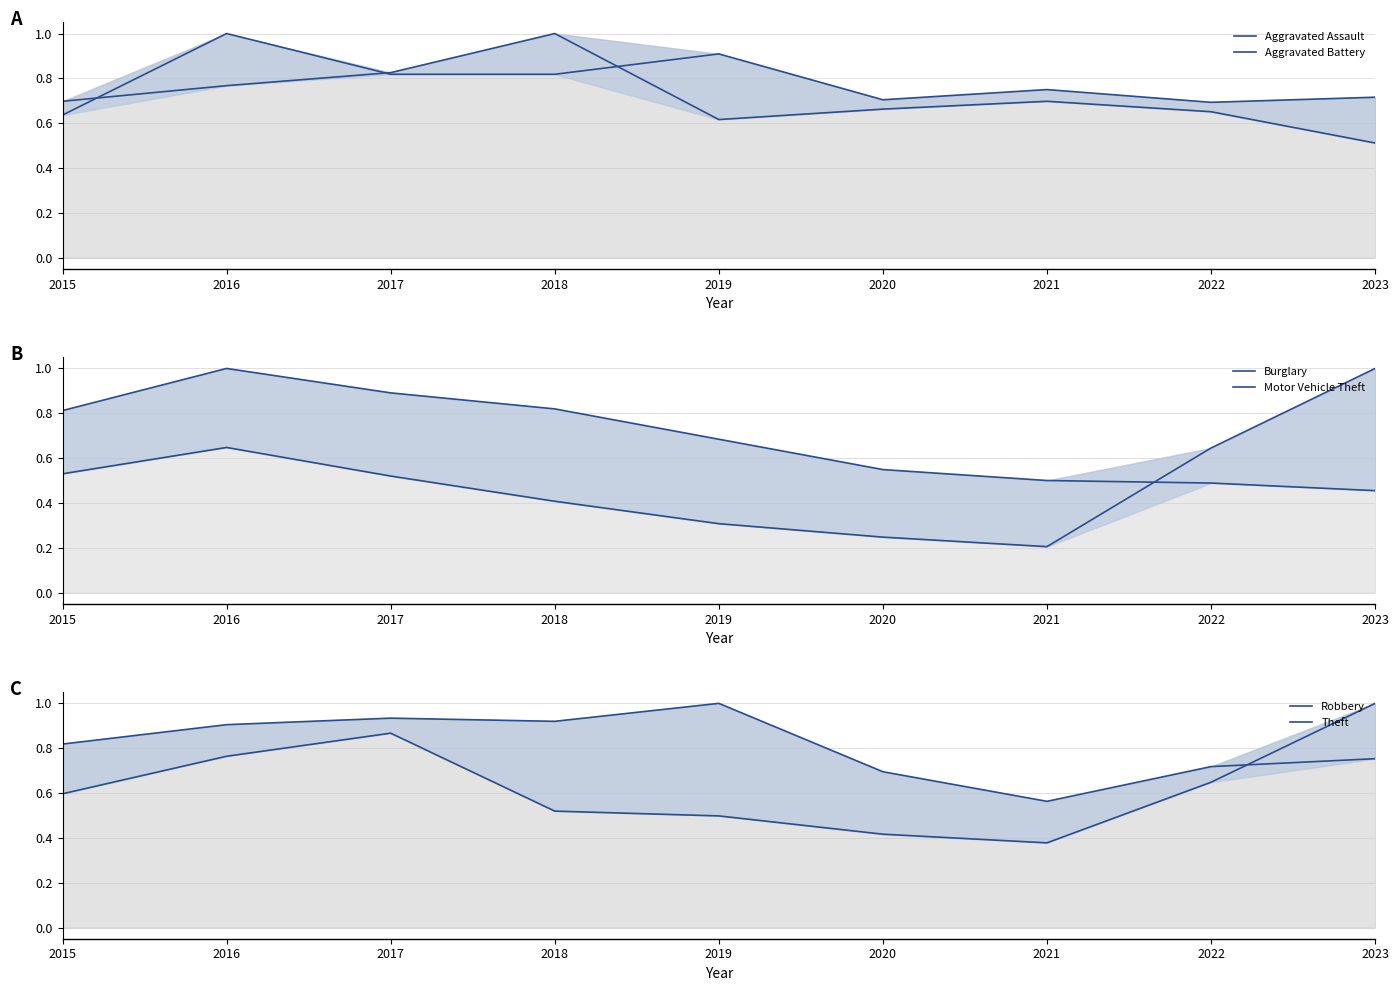

Rank the series at 2019 from lowest to highest value.

Motor Vehicle Theft, Robbery, Aggravated Battery, Burglary, Aggravated Assault, Theft